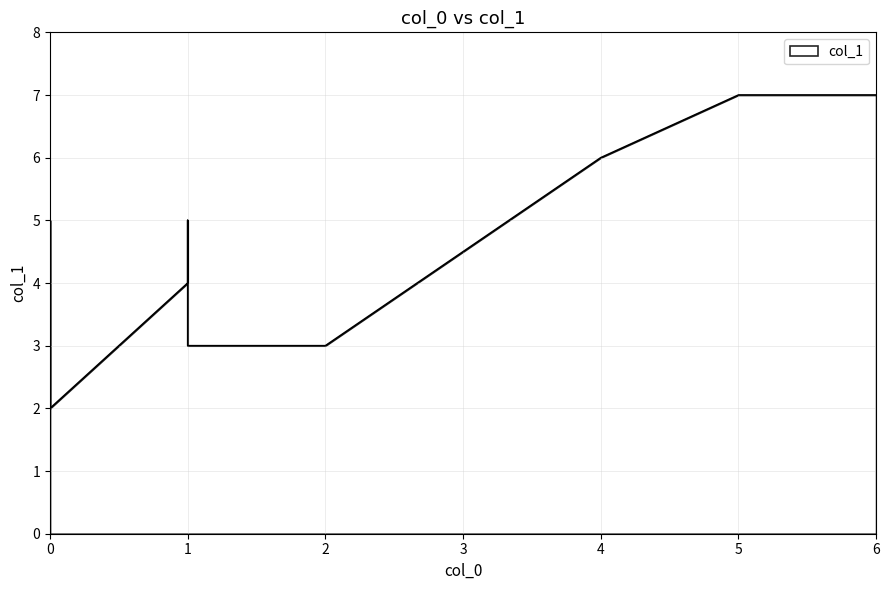

Where is the data nearest to the value 4?

1